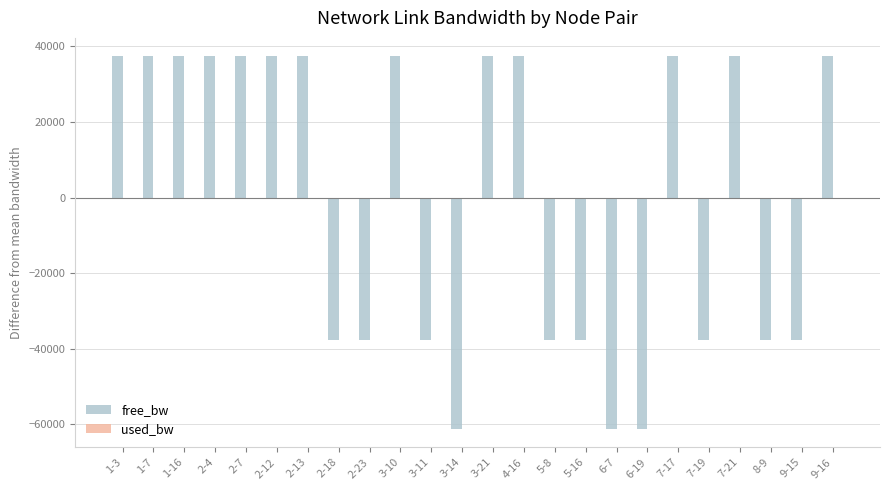

The value of free_bw at 7-19 is -37693.8. True or false?

True